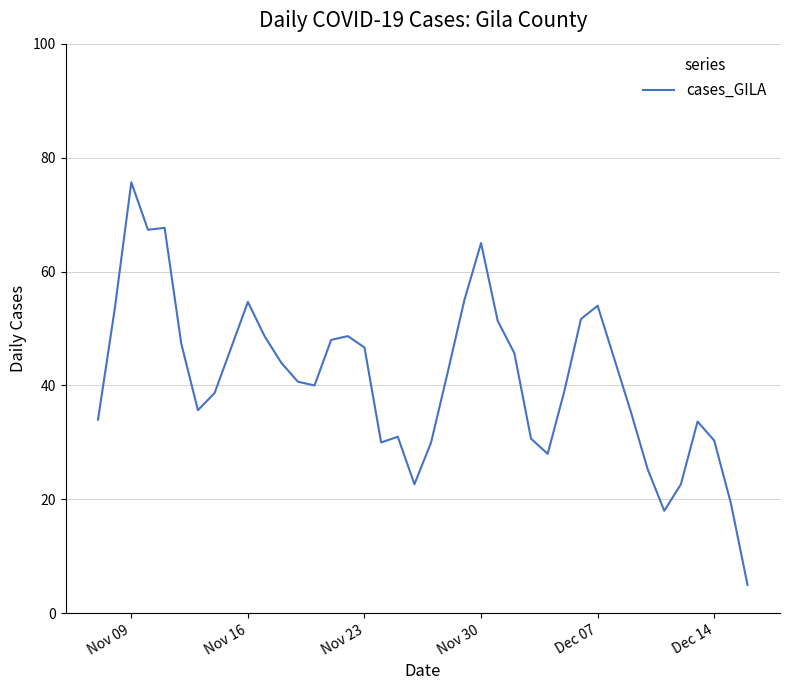

What is the minimum value shown in the chart?

5.0